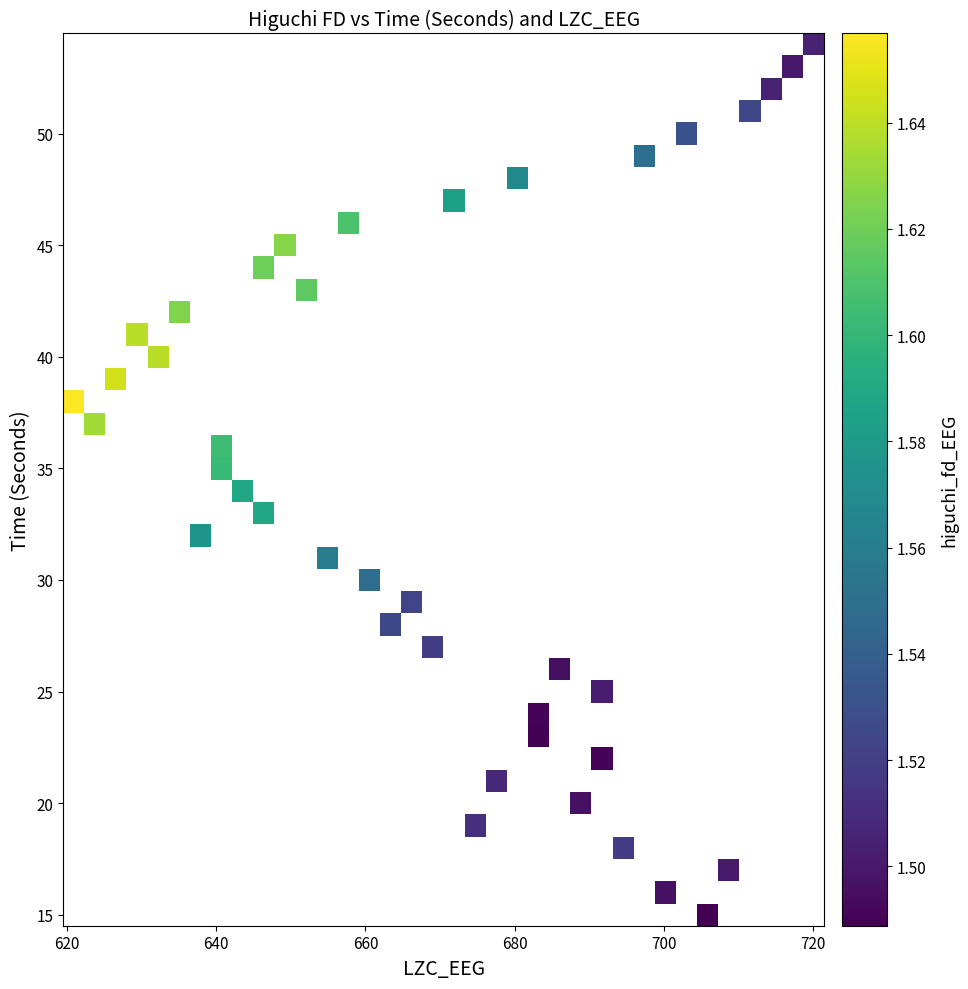

How many data points does each series have?

36